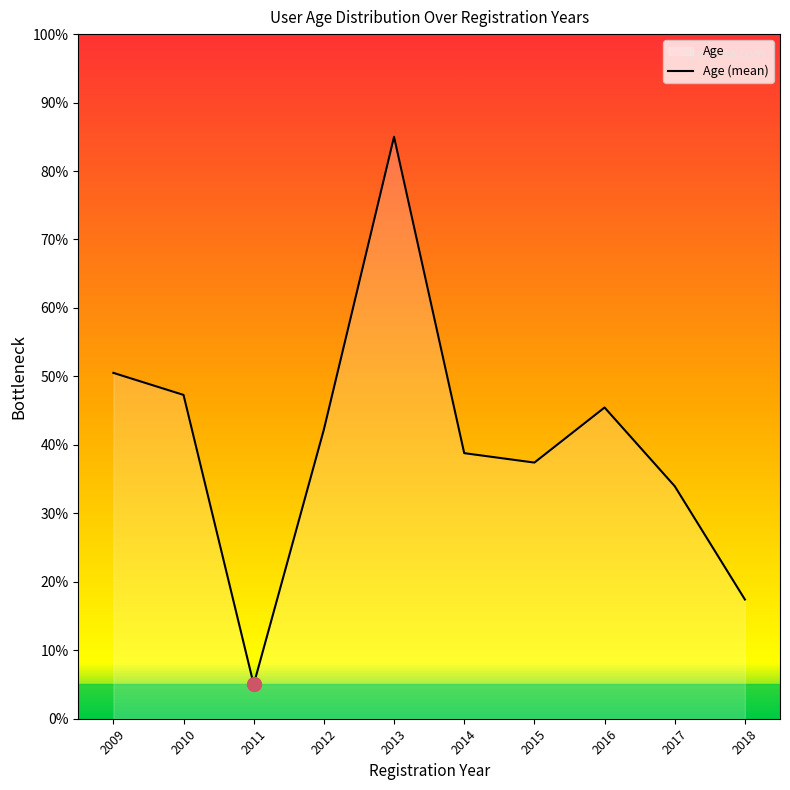

The value at 2010 is 63.1. True or false?

False